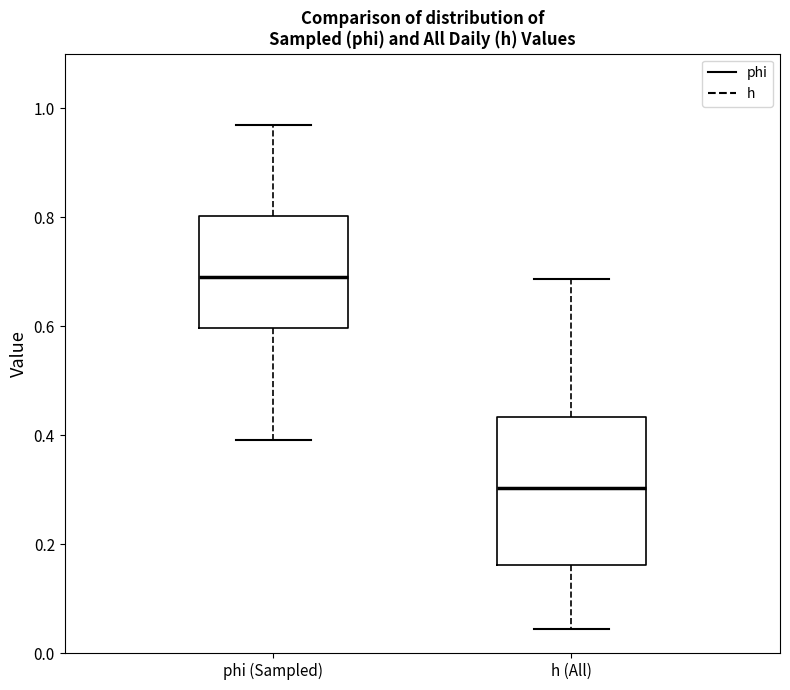

Where does the lower whisker of the box for phi (Sampled) end on the y-axis? The values are not printed on the chart, so give them approximately, as read against the axis.

0.40